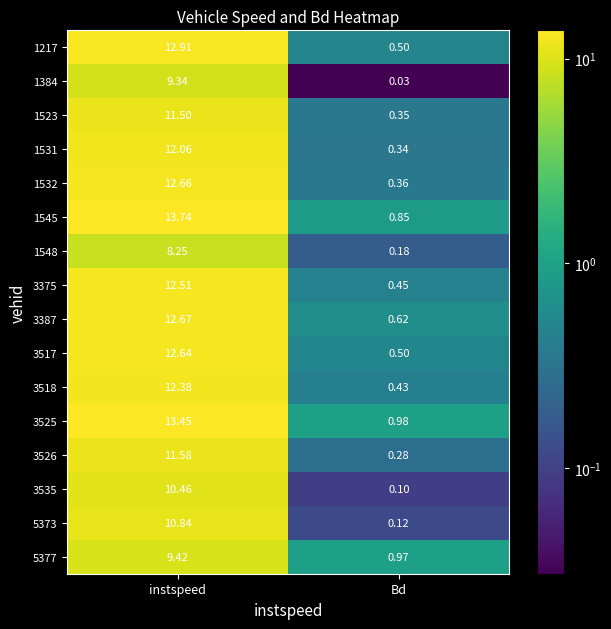

At which category is the sum across all series the highest?

instspeed